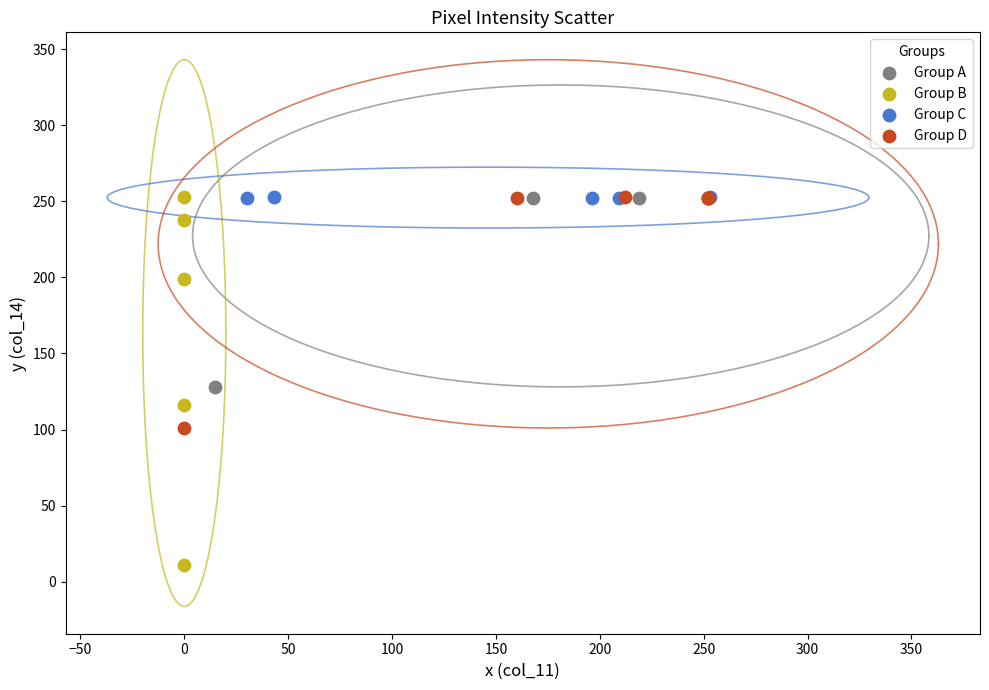

What are all the series names shown in the legend?

Group A, Group B, Group C, Group D